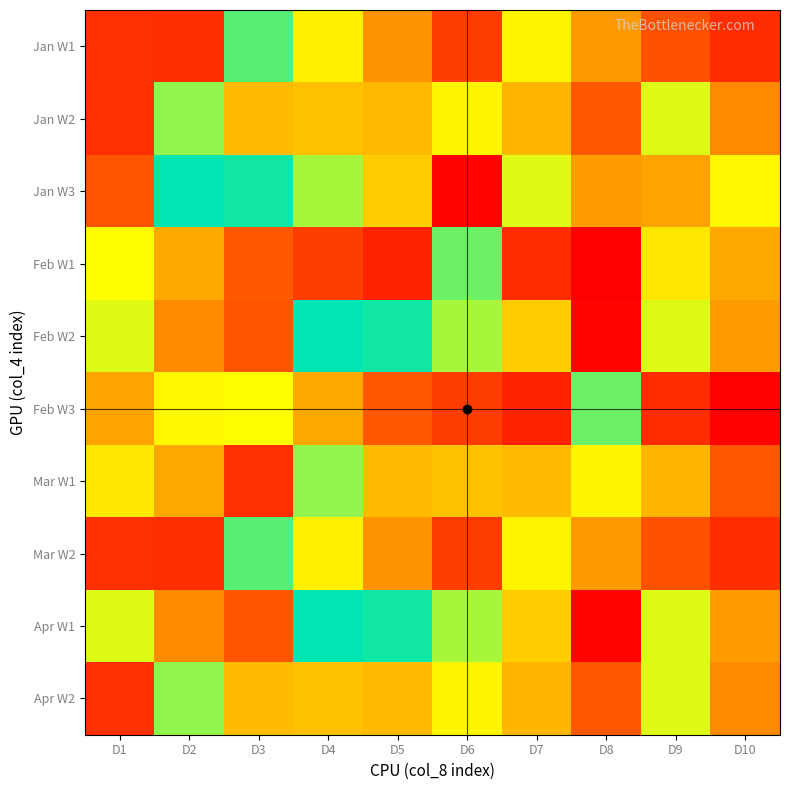

What is the difference between the highest and lowest values at D2?

203334088